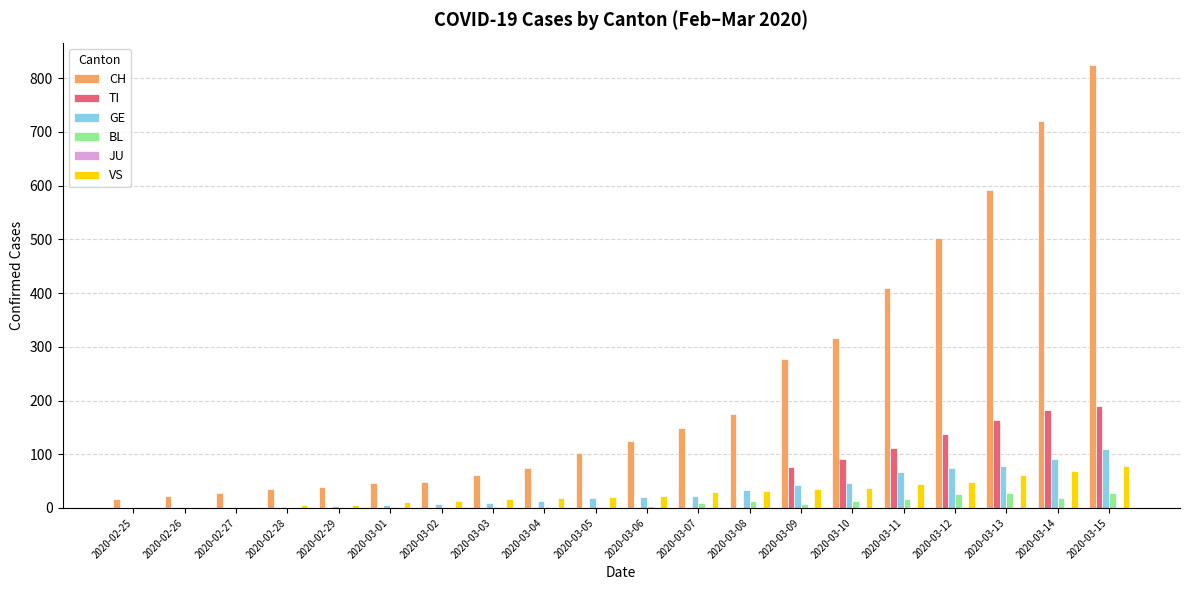

Is the value of CH at 2020-03-05 greater than the value of VS at 2020-03-04?

Yes